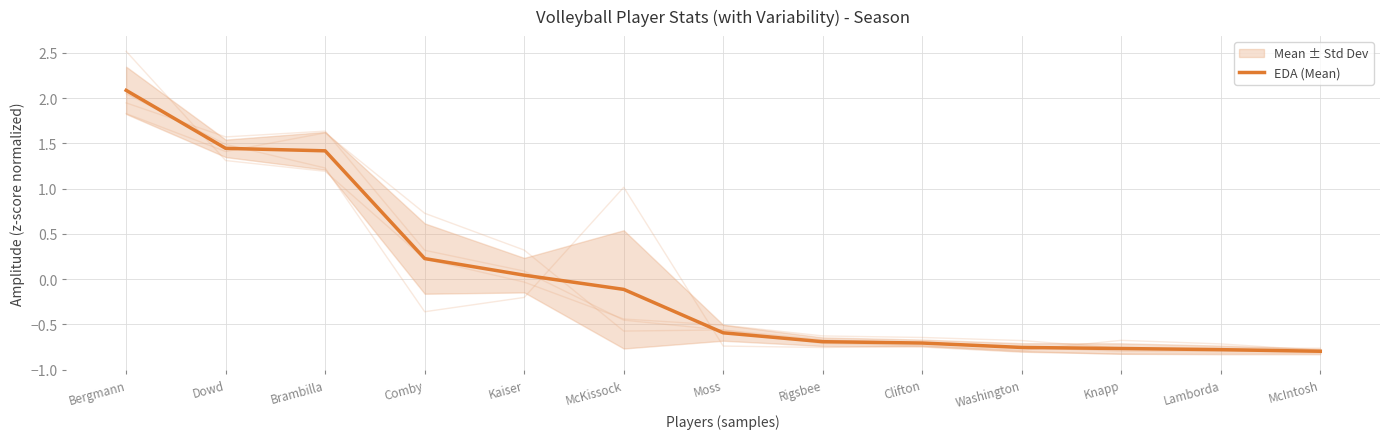

The chart shows a value of -1.1 at Rigsbee. True or false?

False